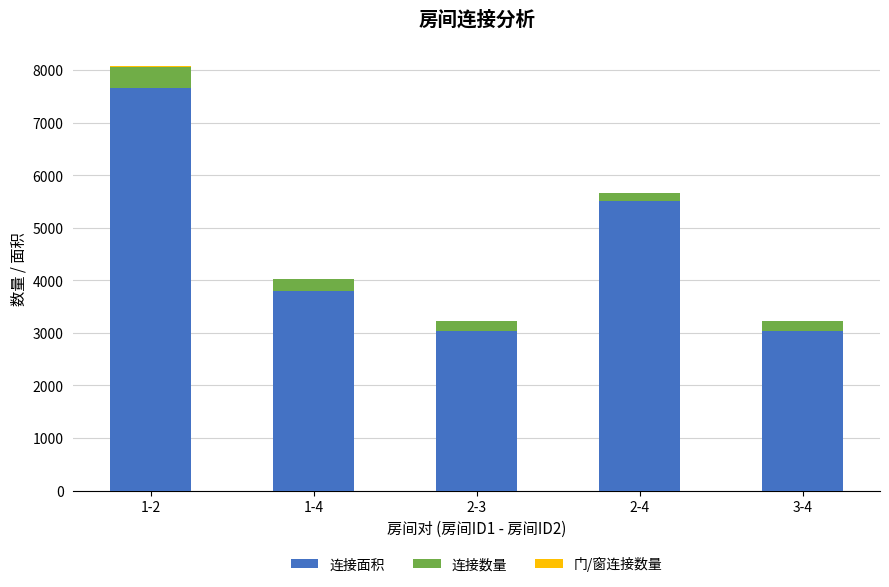

The value of 连接面积 at 2-3 is 3030. True or false?

True